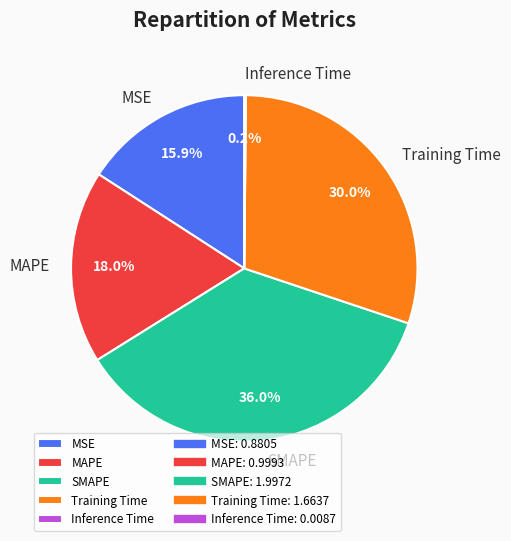

Is there any slice that represents more than half of the pie?

No